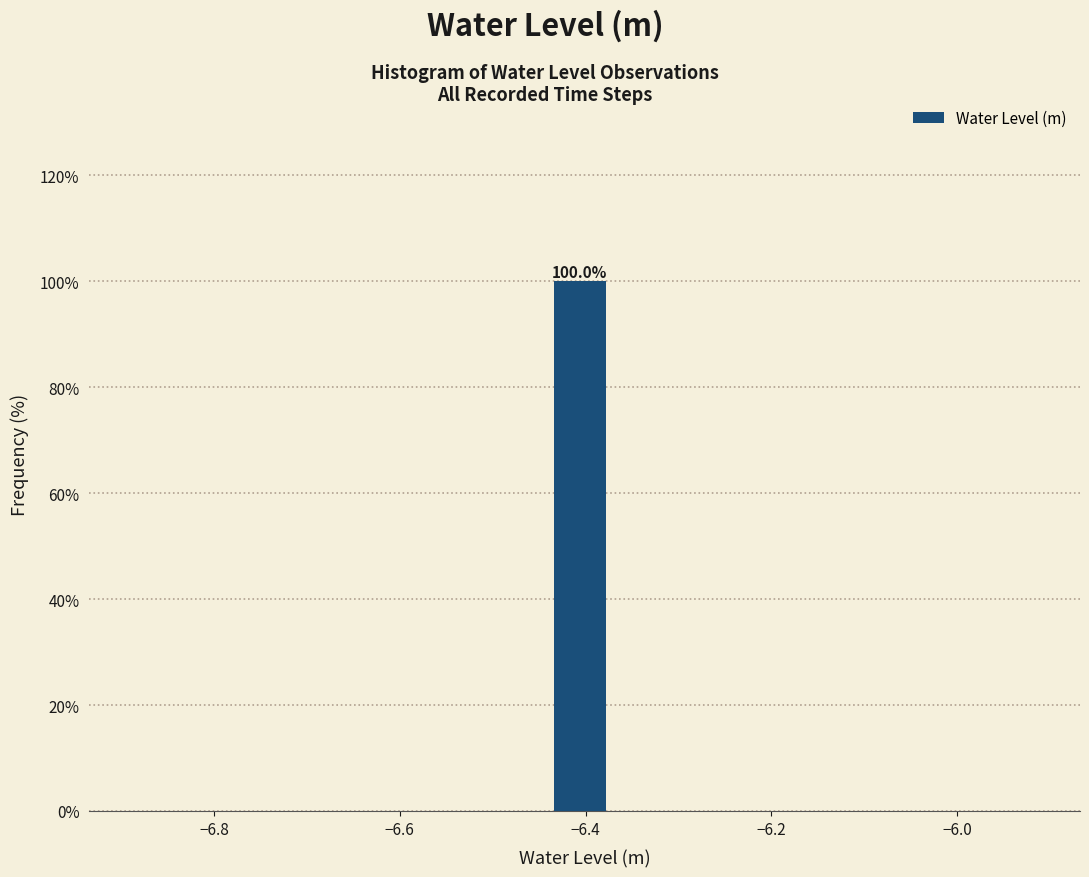

Read against the x-axis, roughly where is the centre of the tallest bar?

-6.40